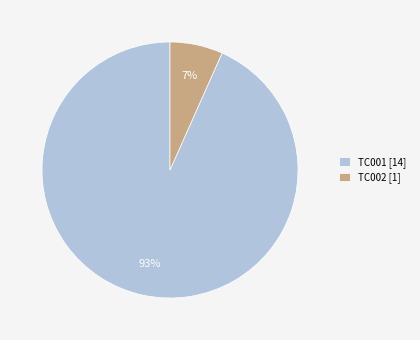

Which category has the biggest portion of the pie?

TC001